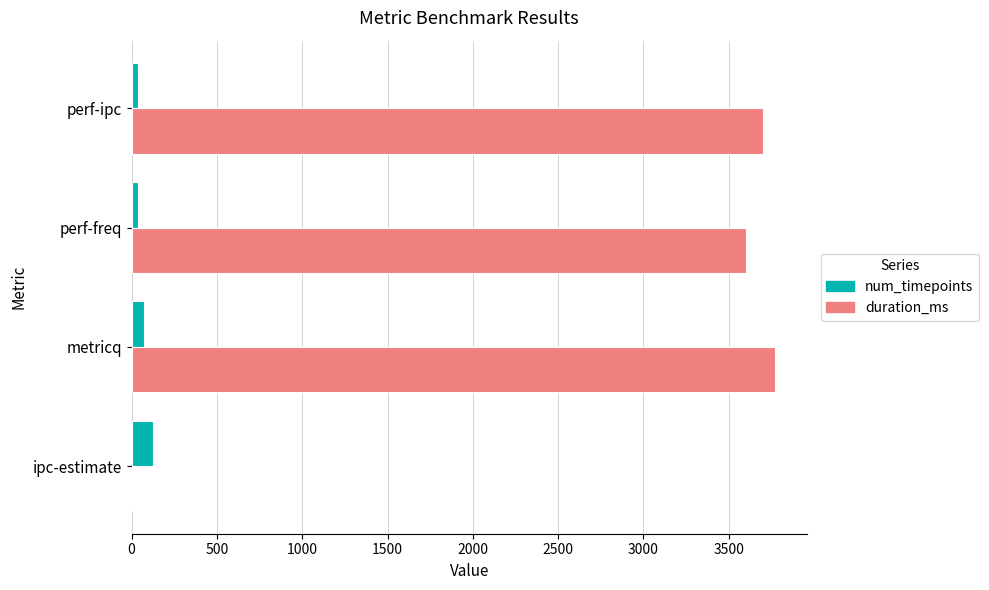

What is the total value across all series at ipc-estimate?

128